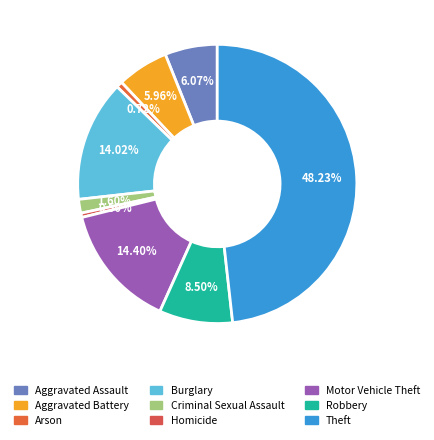

What is the largest slice in the pie chart?

Theft